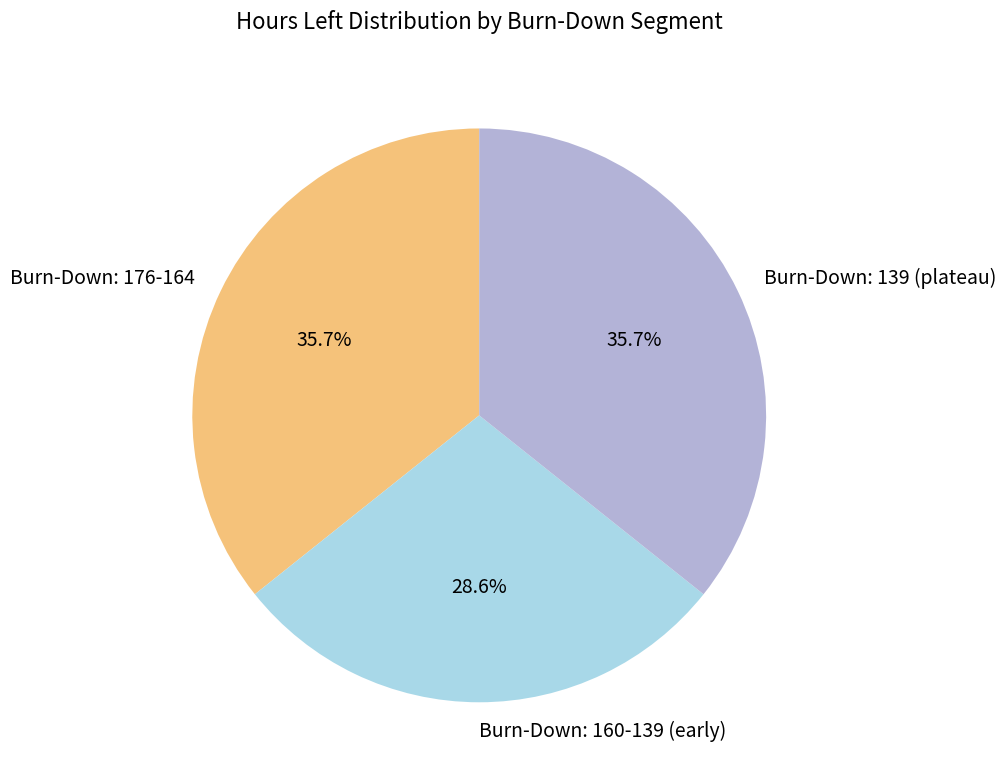

How many slices are in this pie chart?

3